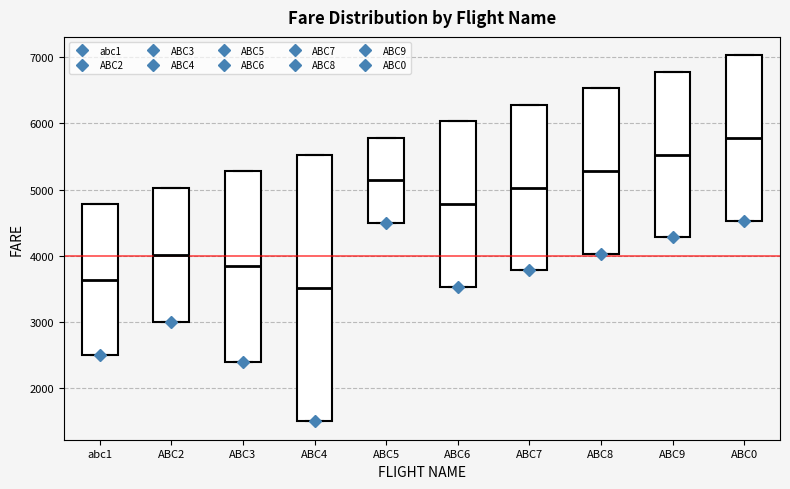

Reading left to right, read every box against the y-axis: the position of its median line, the range the box covers, and the ends of its whiskers. The values are not printed on the chart, so give them approximately, as read against the axis.

abc1: median 3600, box 2500 to 4800, whiskers 2500 to 4800
ABC2: median 4000, box 3000 to 5000, whiskers 3000 to 5000
ABC3: median 3800, box 2400 to 5300, whiskers 2400 to 5300
ABC4: median 3500, box 1500 to 5500, whiskers 1500 to 5500
ABC5: median 5100, box 4500 to 5800, whiskers 4500 to 5800
ABC6: median 4800, box 3500 to 6000, whiskers 3500 to 6000
ABC7: median 5000, box 3800 to 6300, whiskers 3800 to 6300
ABC8: median 5300, box 4000 to 6500, whiskers 4000 to 6500
ABC9: median 5500, box 4300 to 6800, whiskers 4300 to 6800
ABC0: median 5800, box 4500 to 7000, whiskers 4500 to 7000